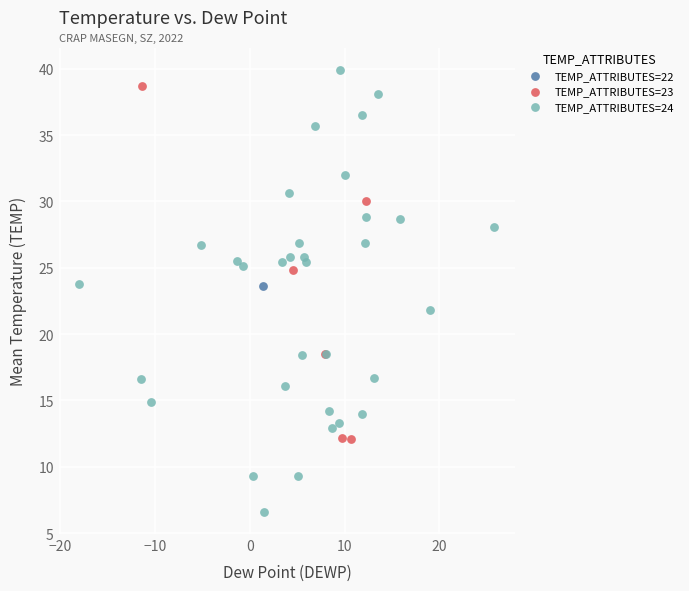

What are all the series names shown in the legend?

TEMP_ATTRIBUTES=22, TEMP_ATTRIBUTES=23, TEMP_ATTRIBUTES=24